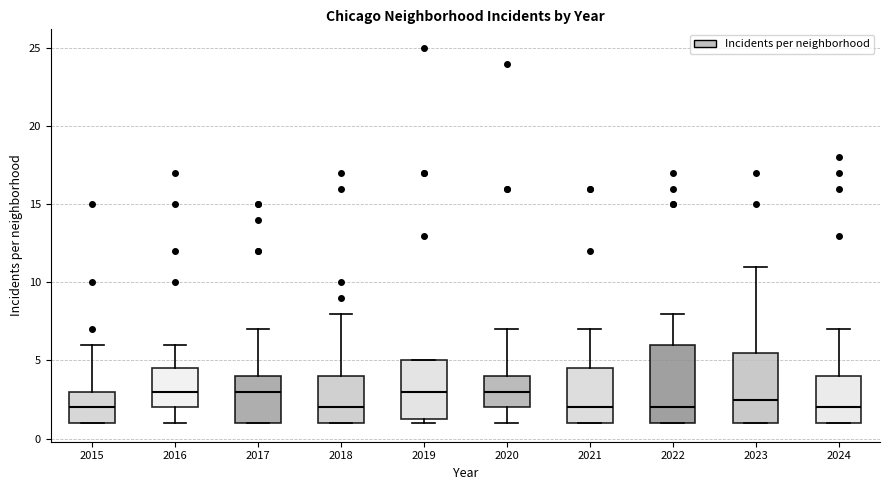

Comparing the boxes themselves (not the whiskers), which one is the tallest?

2022